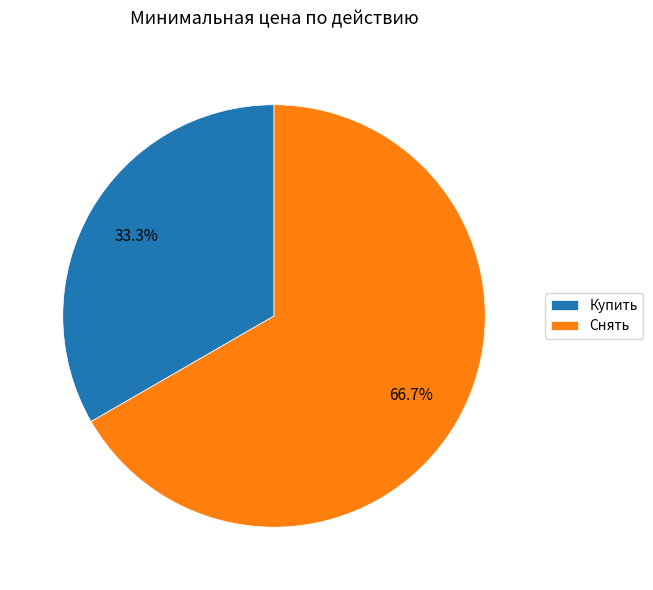

What percentage do Снять and Купить together represent?

100.0%